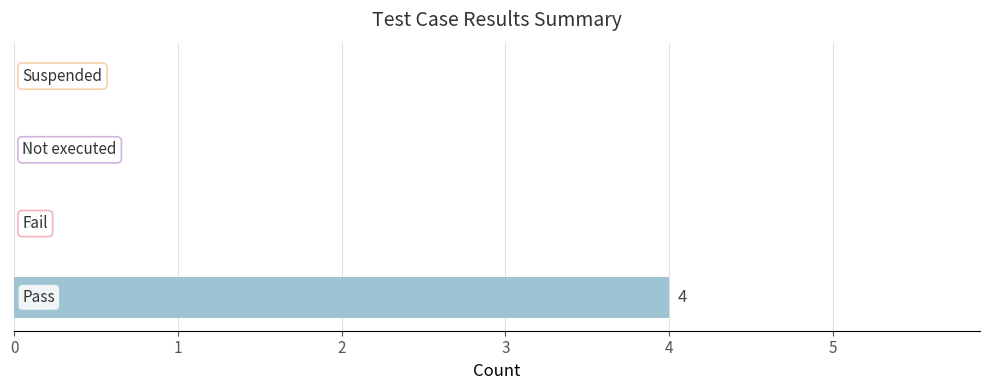

How many values are between 0 and 4?

4